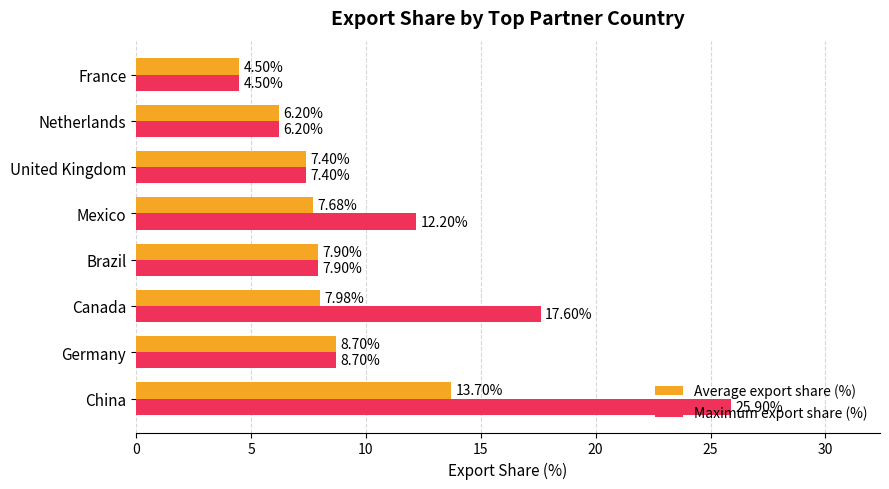

At which label is Average export share (%) closest to 9?

Germany